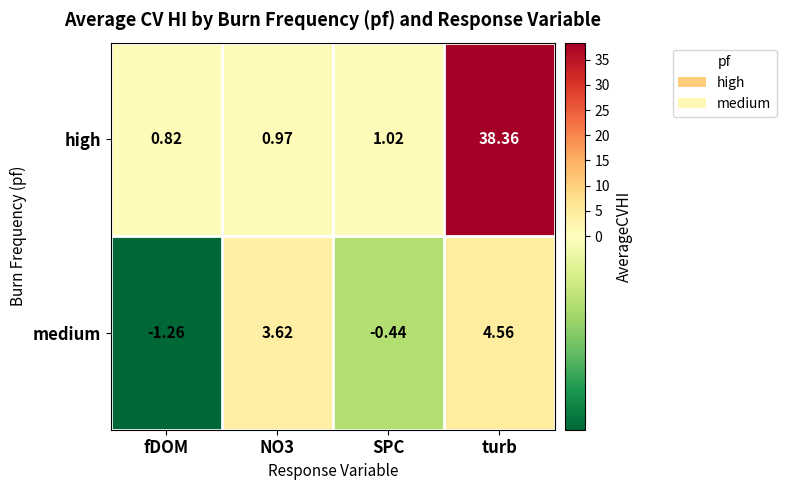

Which series has the largest total across all categories?

high